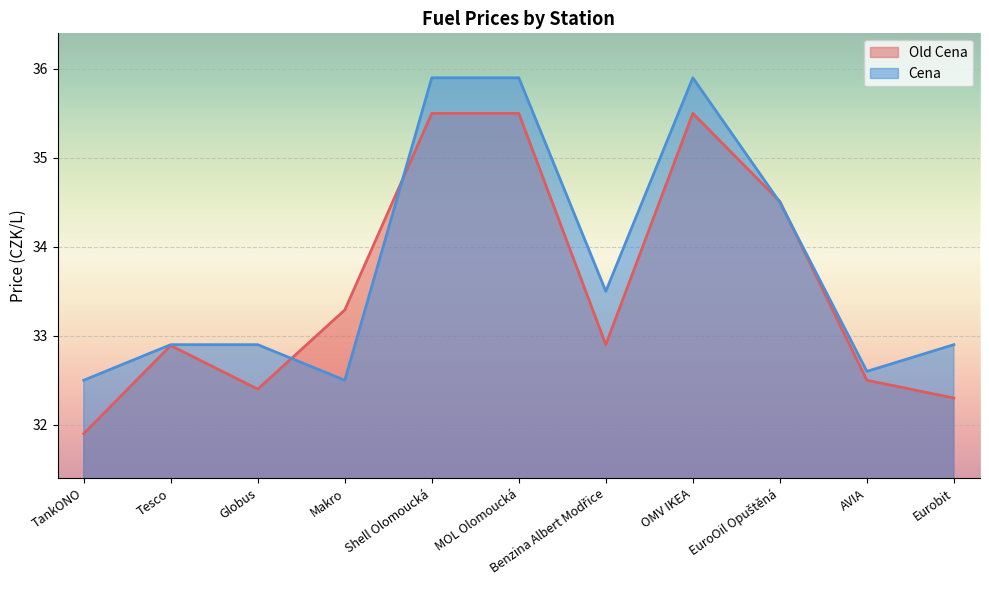

How many data points does each series have?

11